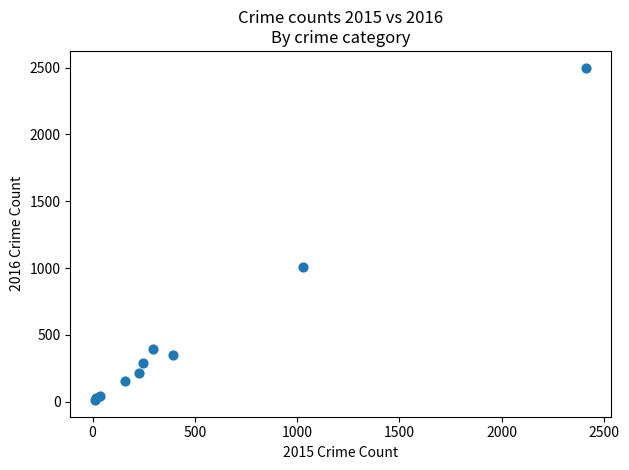

What Y value in the scatter plot is closest to 1256?

1009